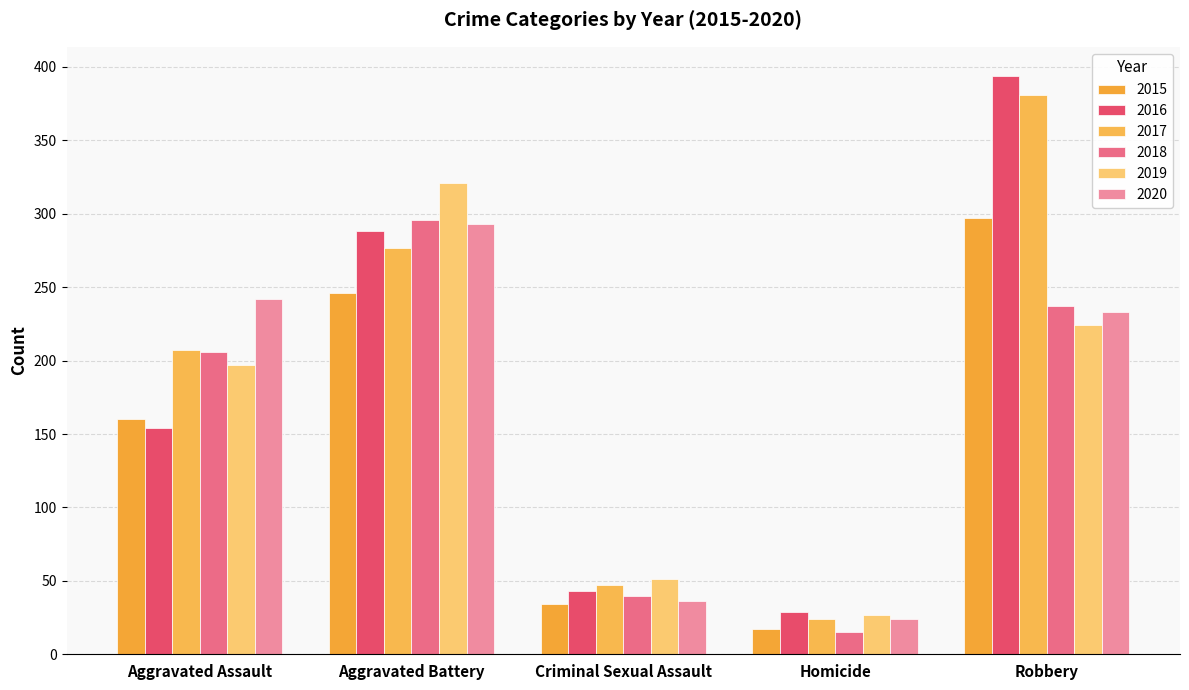

Reading left to right, list all the values displayed in this chart.

2015: 160	246	34	17	297
2016: 154	288	43	29	394
2017: 207	277	47	24	381
2018: 206	296	40	15	237
2019: 197	321	51	27	224
2020: 242	293	36	24	233